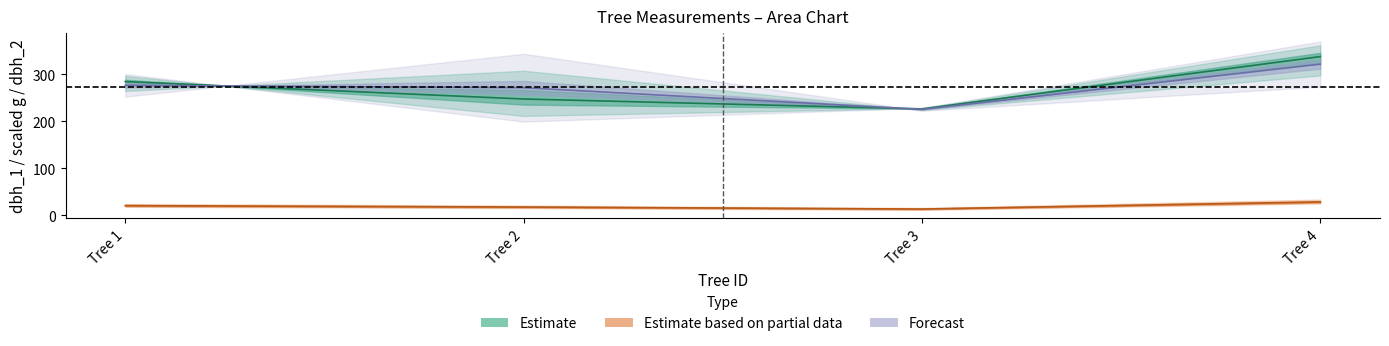

At Tree 1, list the series in order from smallest to largest.

dbh, dbh_2, dbh_1